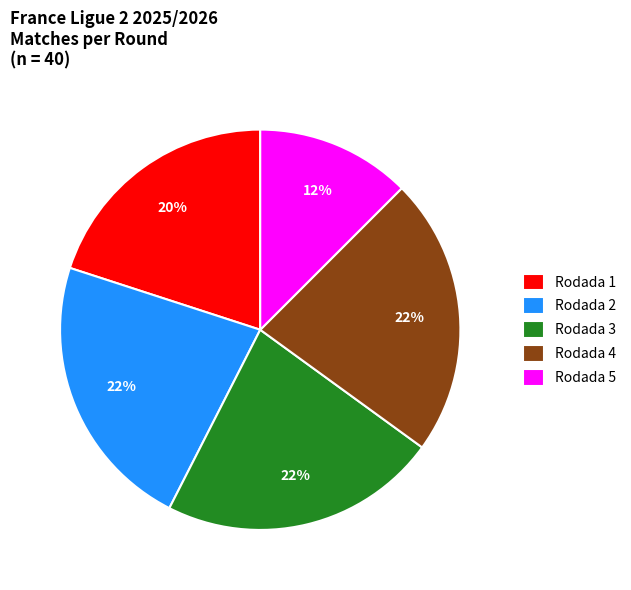

To the nearest percent, what percentage of the pie is Rodada 3?

22%